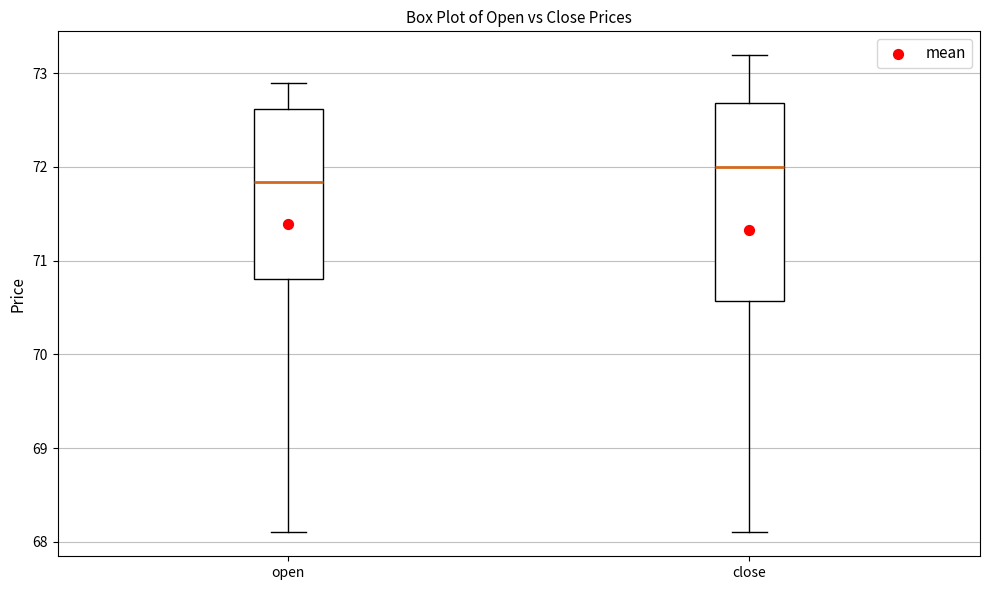

Which box's median line is the lowest?

open